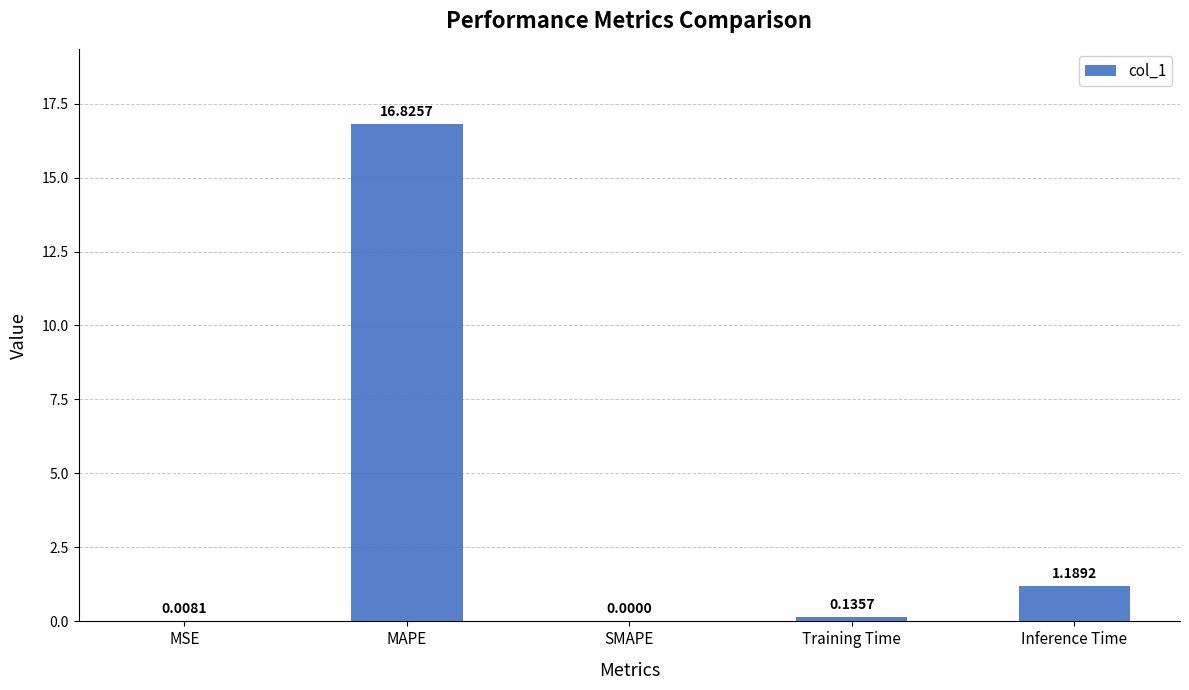

Are the bars horizontal?

No